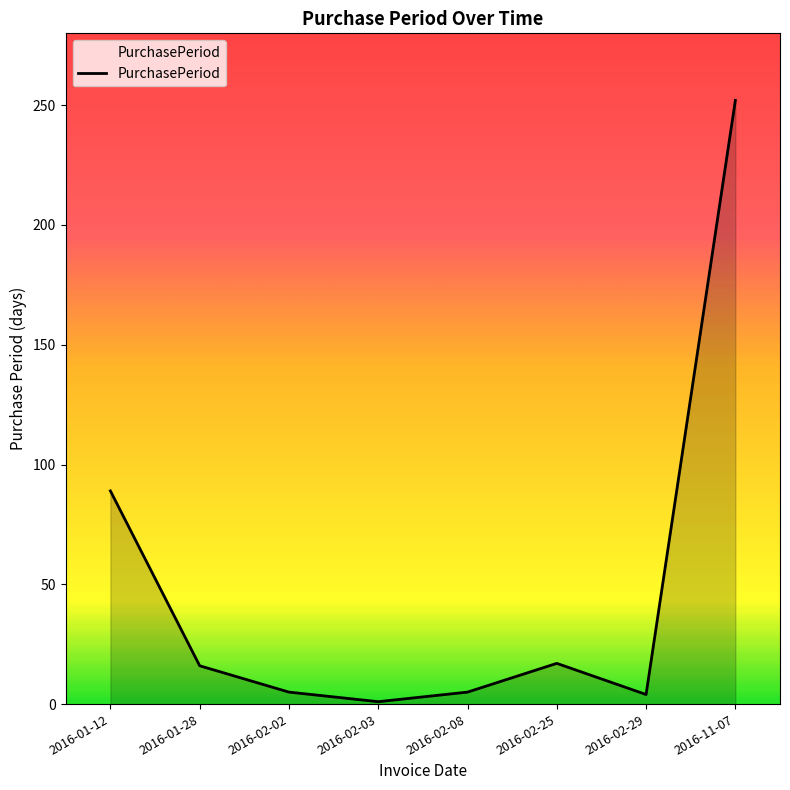

Approximately how many times larger is the value at 2016-01-12 compared to 2016-01-28?

5.6